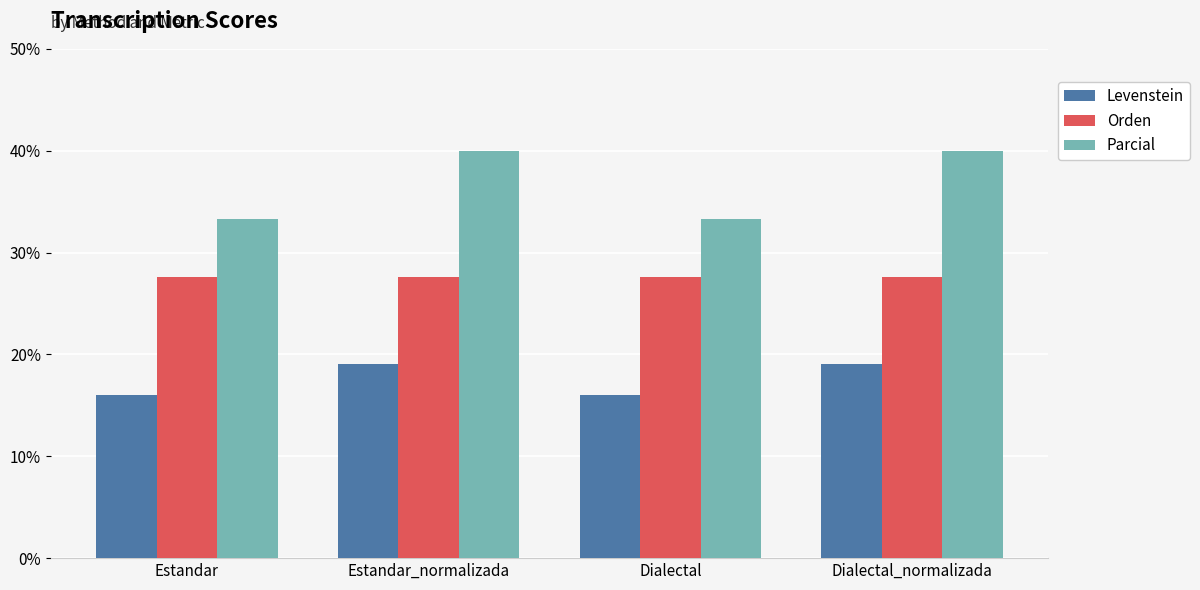

What is the label of the 4th bar from the right?

Estandar